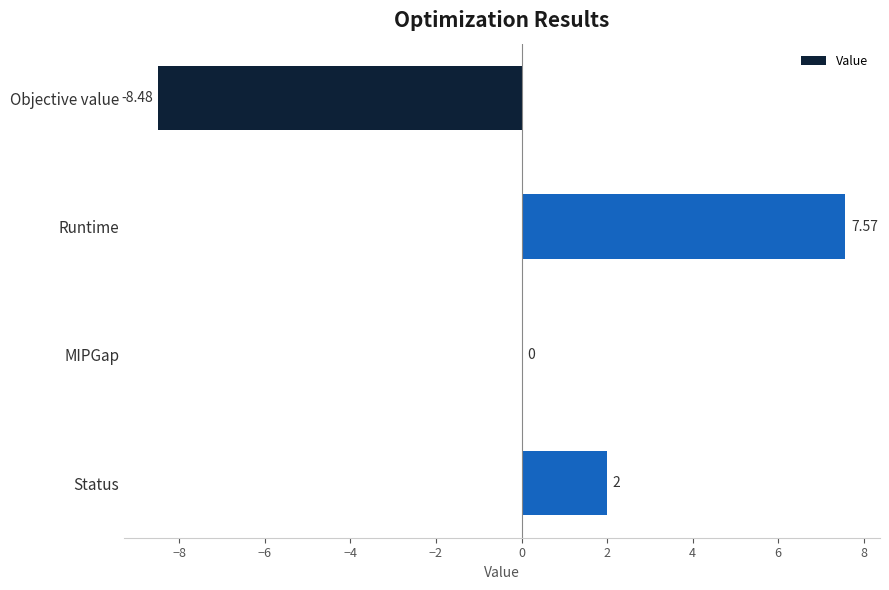

Which label corresponds to the largest value in the chart?

Runtime